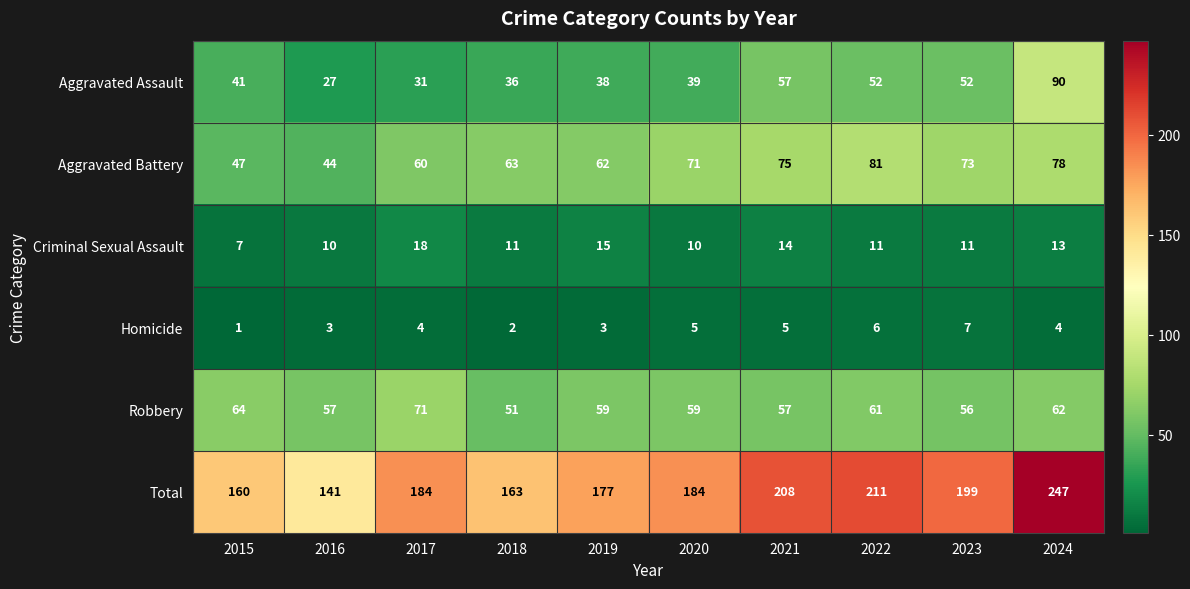

Read the Robbery value at 2022.

61